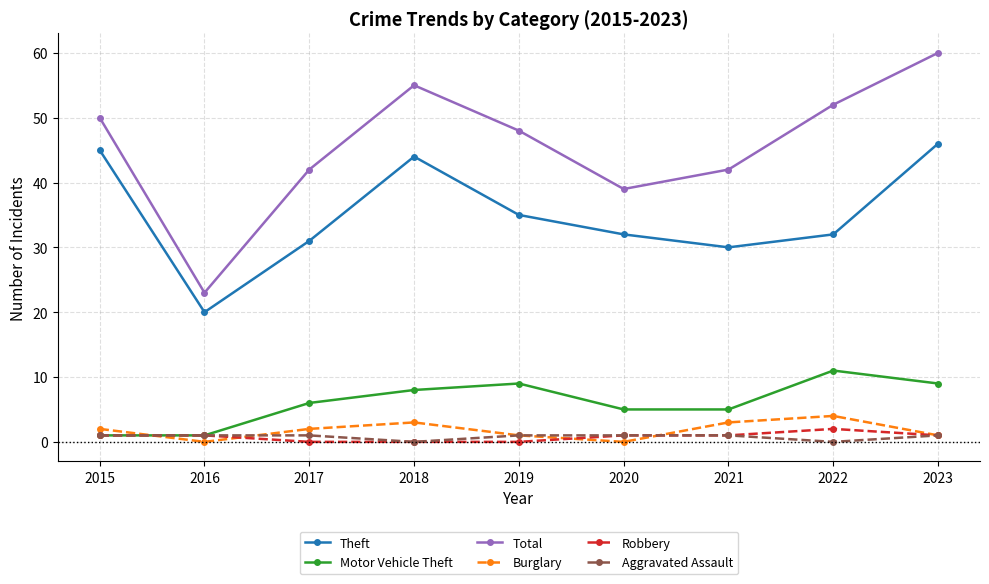

Rank the series by their maximum value, from highest to lowest.

Total, Theft, Motor Vehicle Theft, Burglary, Robbery, Aggravated Assault